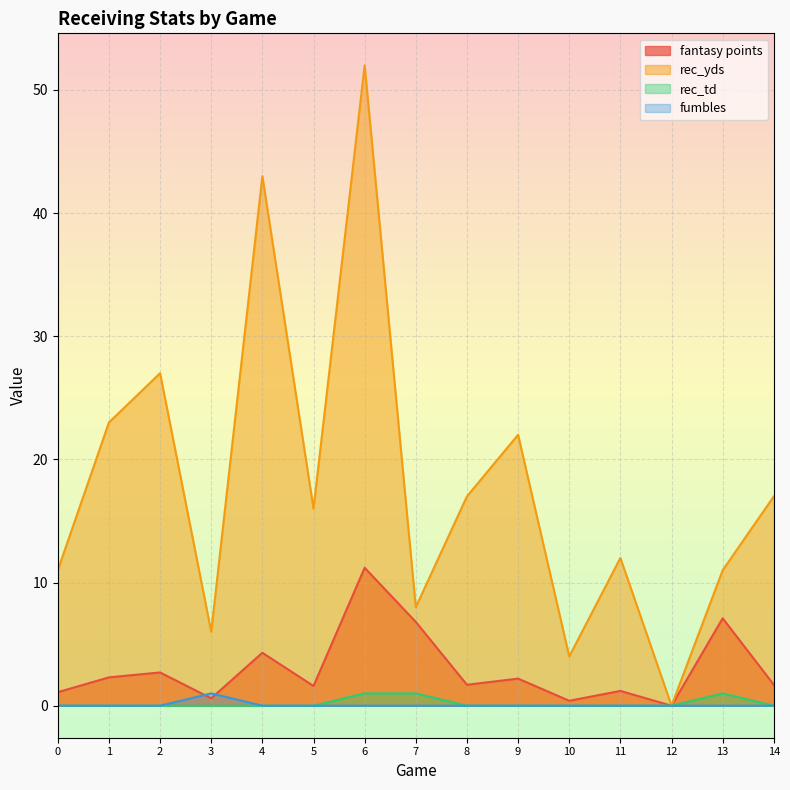

True or false: rec_td has a value of 0.4 at 14.

False